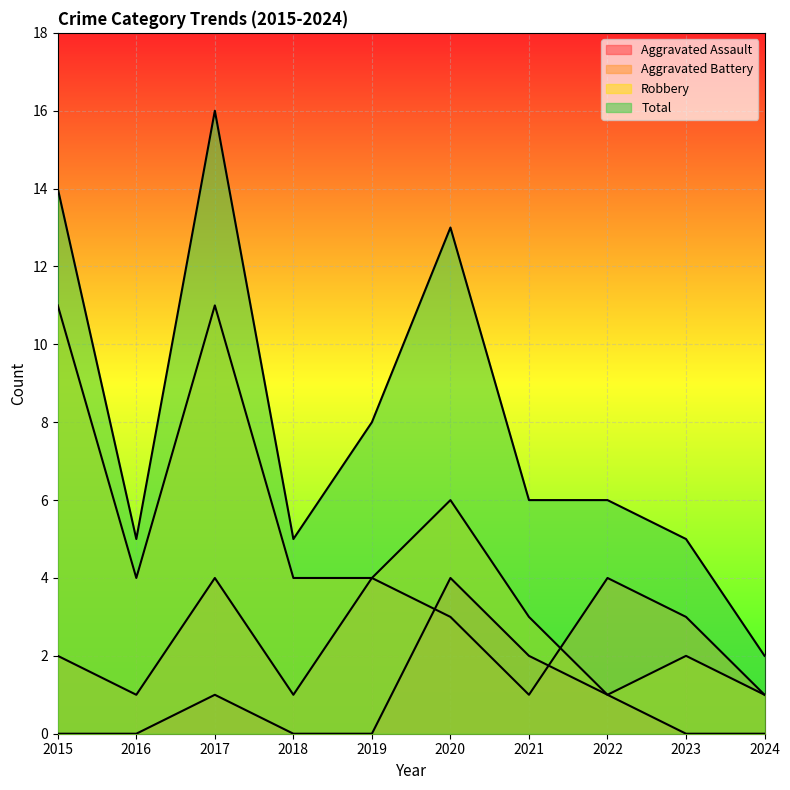

How many data points does each series have?

10